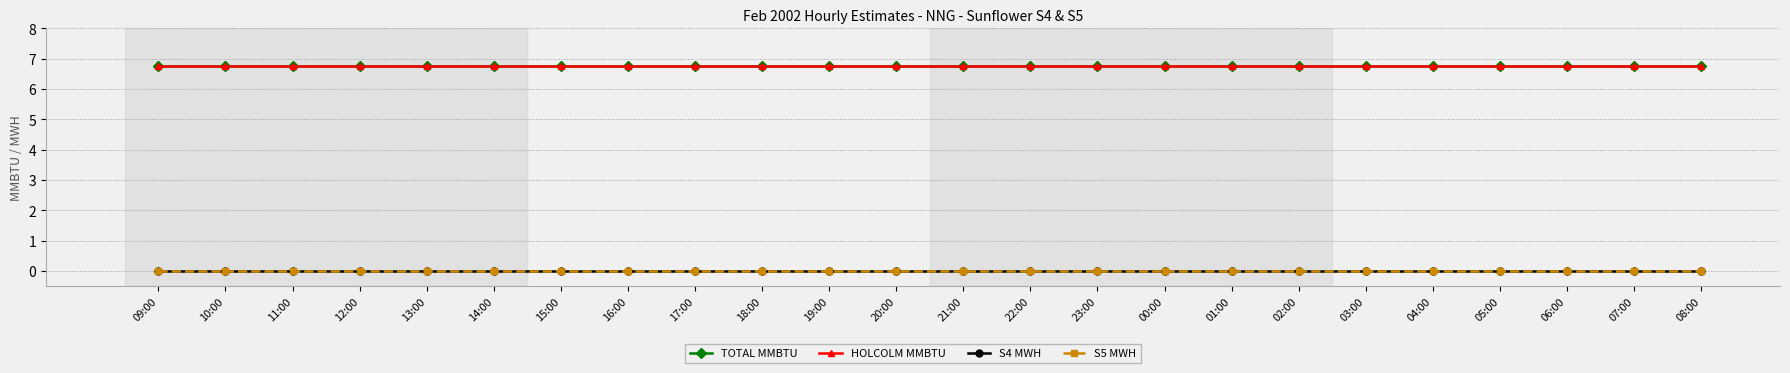

True or false: HOLCOLM MMBTU has more than 2 points higher than both neighbors.

False